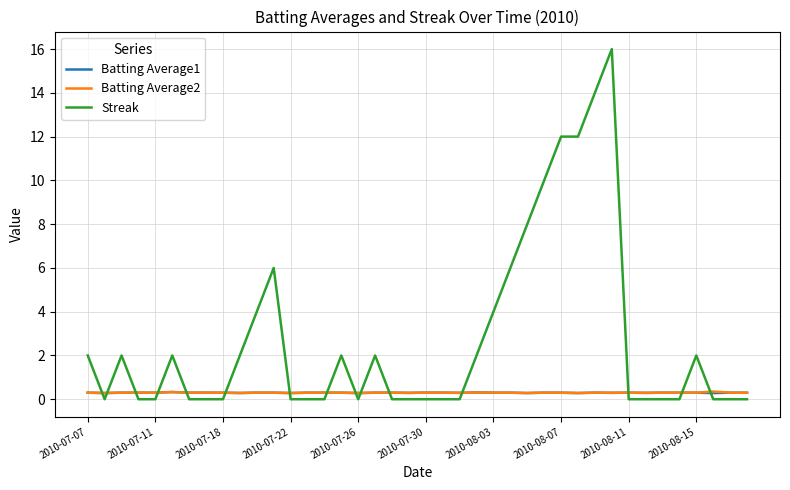

Which series has the largest range (max minus min)?

Streak